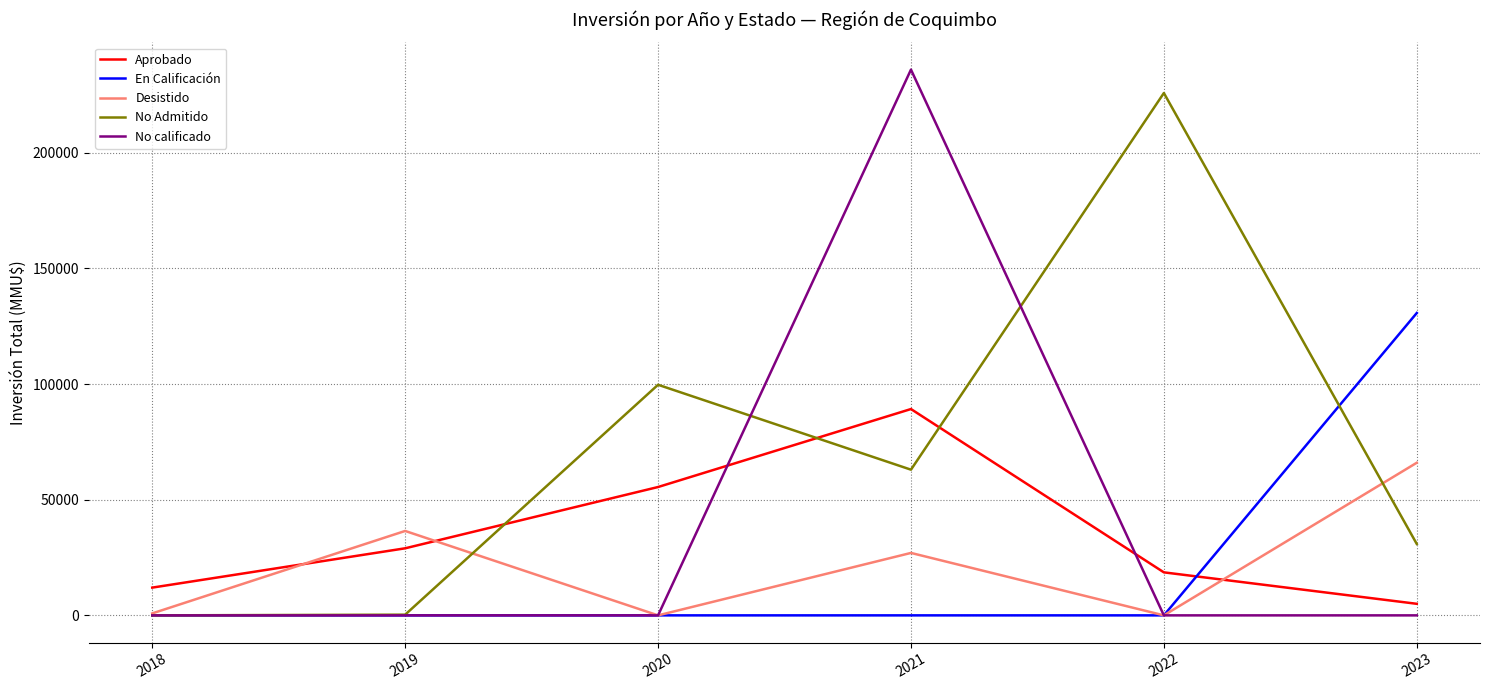

Does the chart have visible grid lines?

Yes